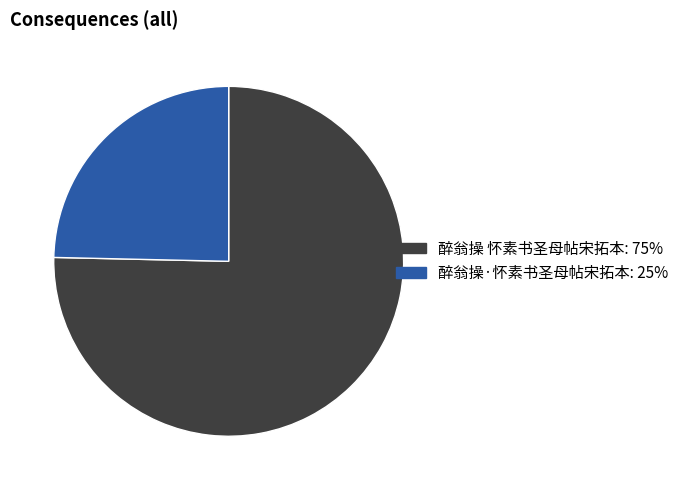

Rank the categories by value from lowest to highest.

醉翁操·怀素书圣母帖宋拓本, 醉翁操 怀素书圣母帖宋拓本